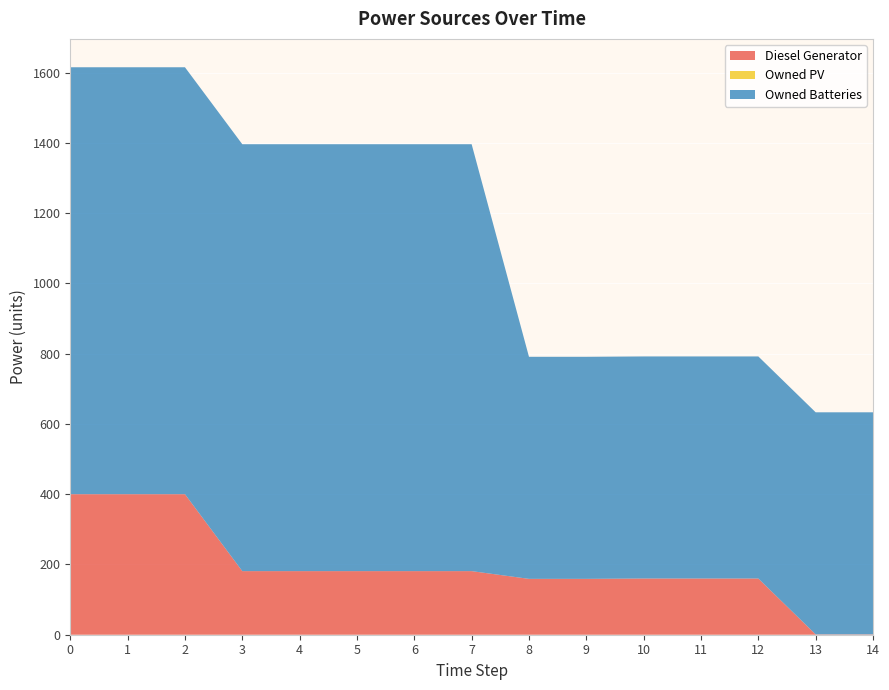

Reading left to right, extract all data points from this chart.

Diesel Generator: 0=400	1=400	2=400	3=181	4=181	5=181	6=181	7=181	8=159	9=159	10=160	11=160	12=160	13=1	14=1
Owned PV: 0=0	1=0	2=0	3=0	4=0	5=0	6=0	7=0	8=0	9=0	10=0	11=0	12=0	13=0	14=0
Owned Batteries: 0=1215	1=1215	2=1215	3=1215	4=1215	5=1215	6=1215	7=1215	8=632	9=632	10=632	11=632	12=632	13=632	14=632